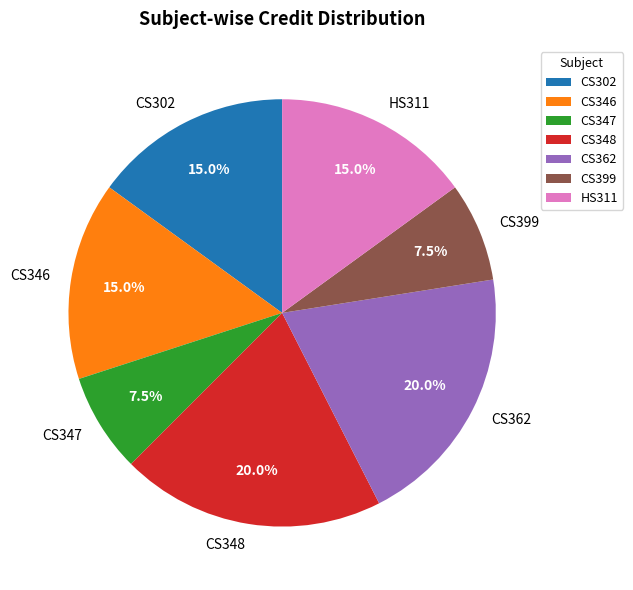

To the nearest percent, what is the difference between the CS362 and CS302 slice percentages?

5%